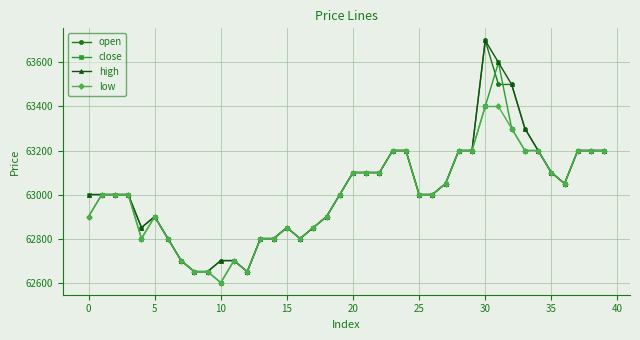

At how many categories does at least one series exceed 62678?

37